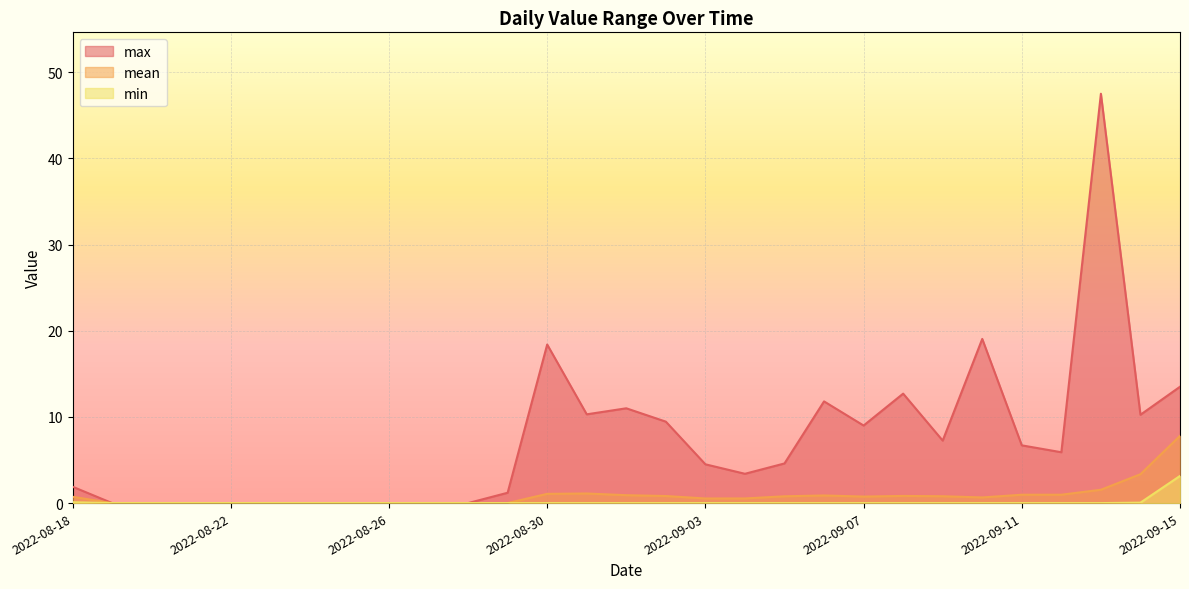

Which series has the largest range (max minus min)?

max